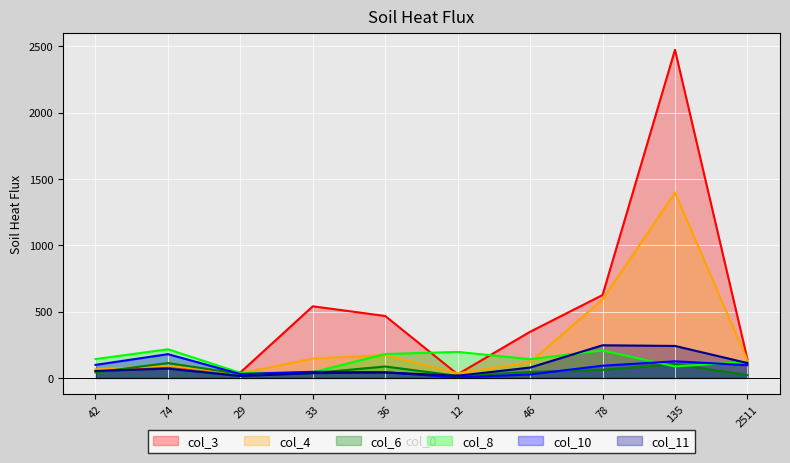

What is the sum of the col_11 values at 42 and 74?

122